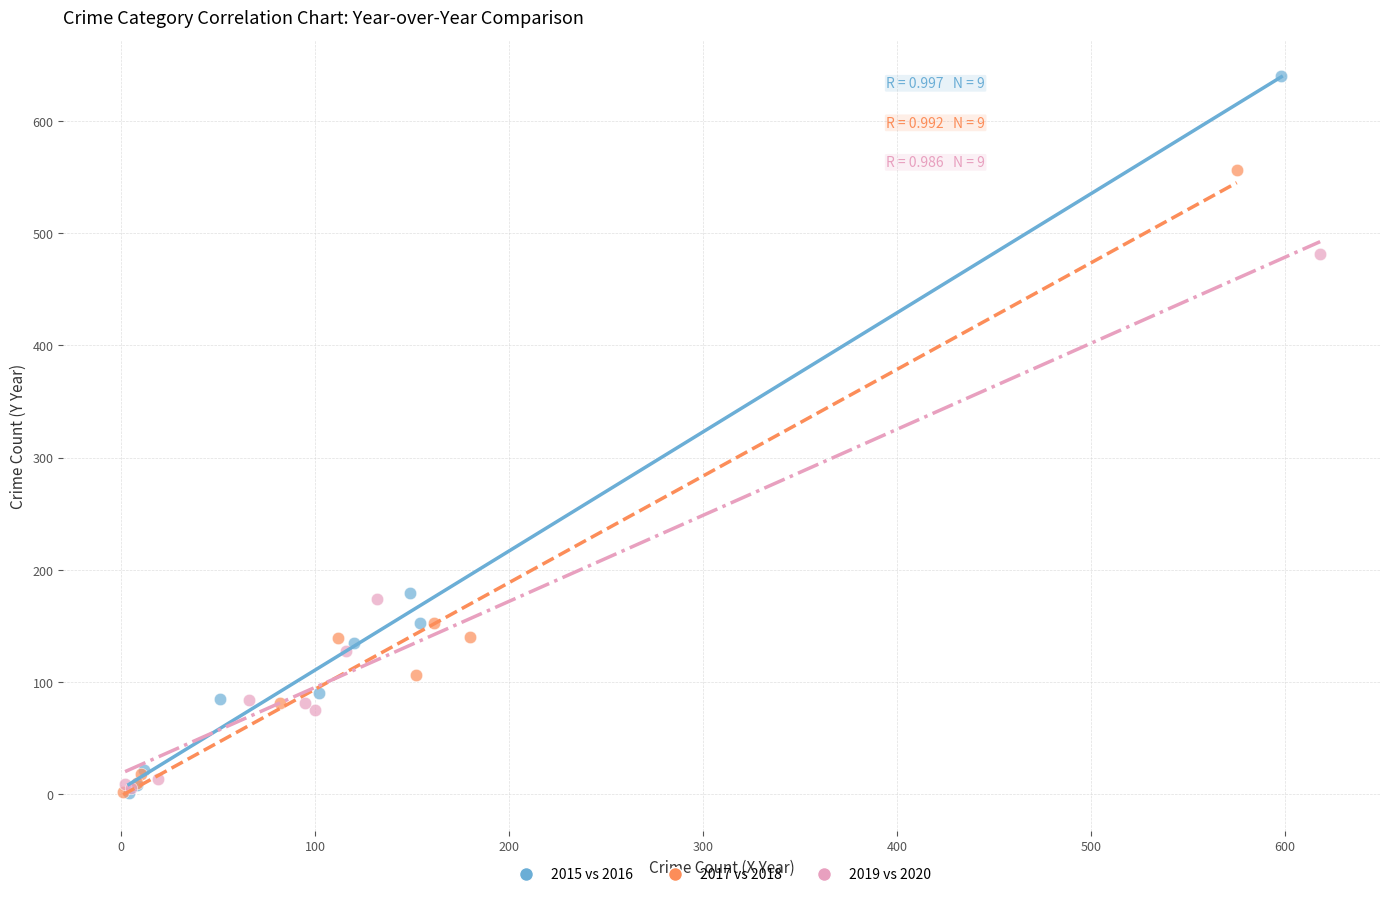

Which series has the widest spread of Y values?

2015 vs 2016